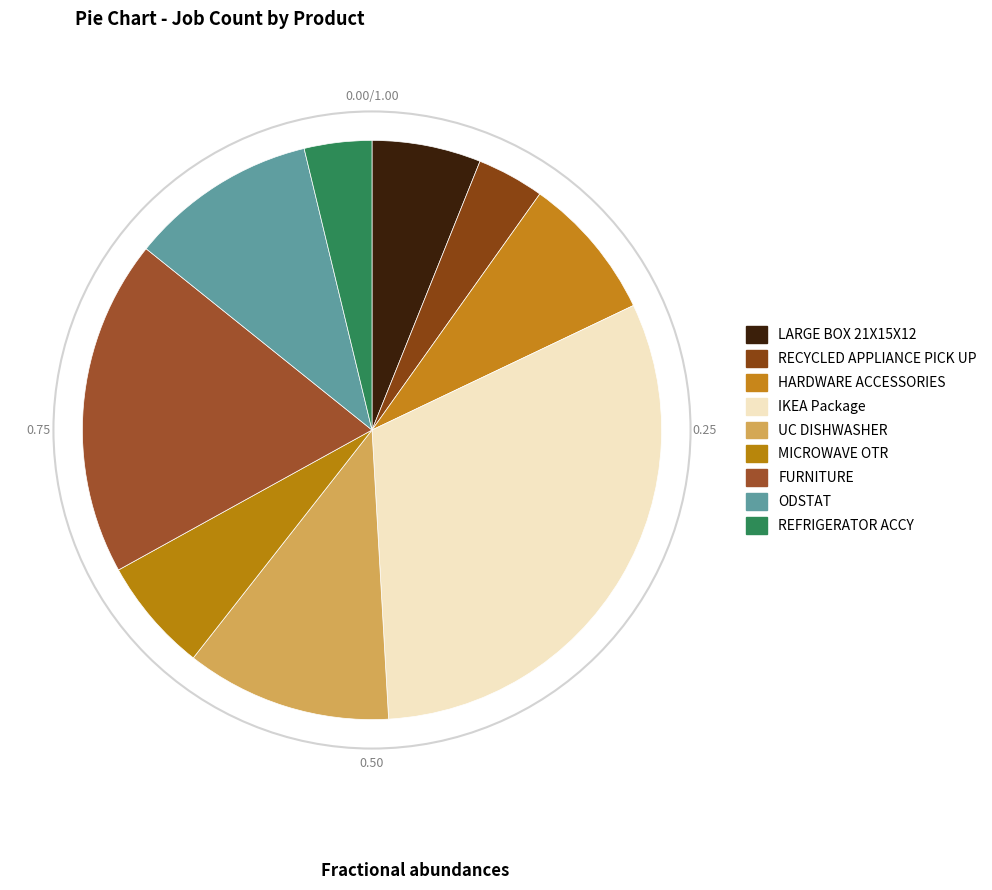

Rank the categories by value from highest to lowest.

IKEA Package, FURNITURE, UC DISHWASHER, ODSTAT, HARDWARE ACCESSORIES, MICROWAVE OTR, LARGE BOX 21X15X12, REFRIGERATOR ACCY, RECYCLED APPLIANCE PICK UP